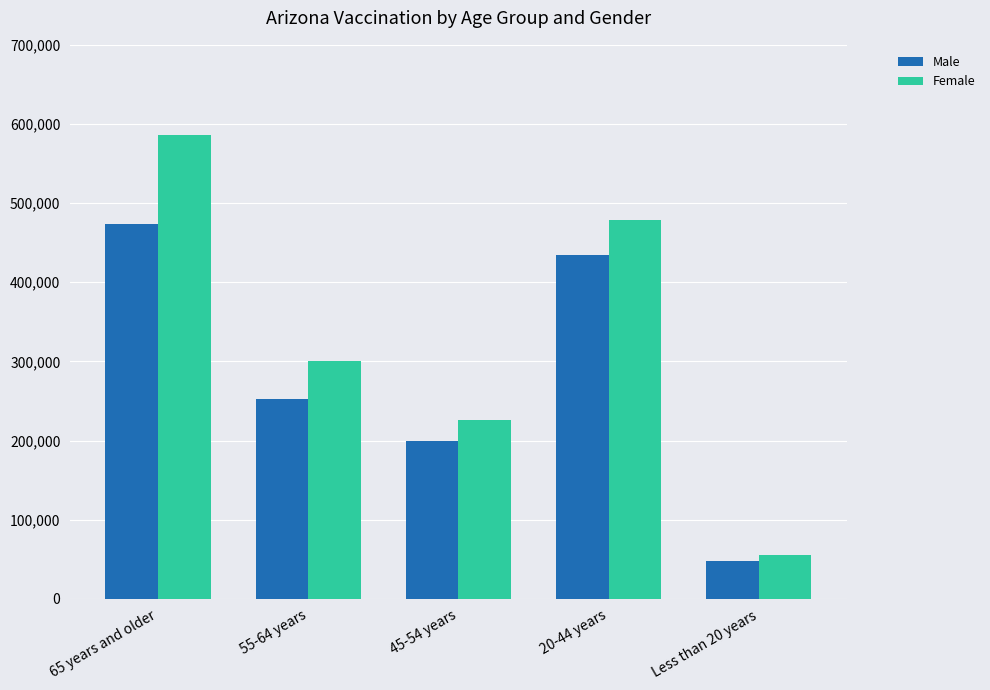

Which series has the largest total across all categories?

Female